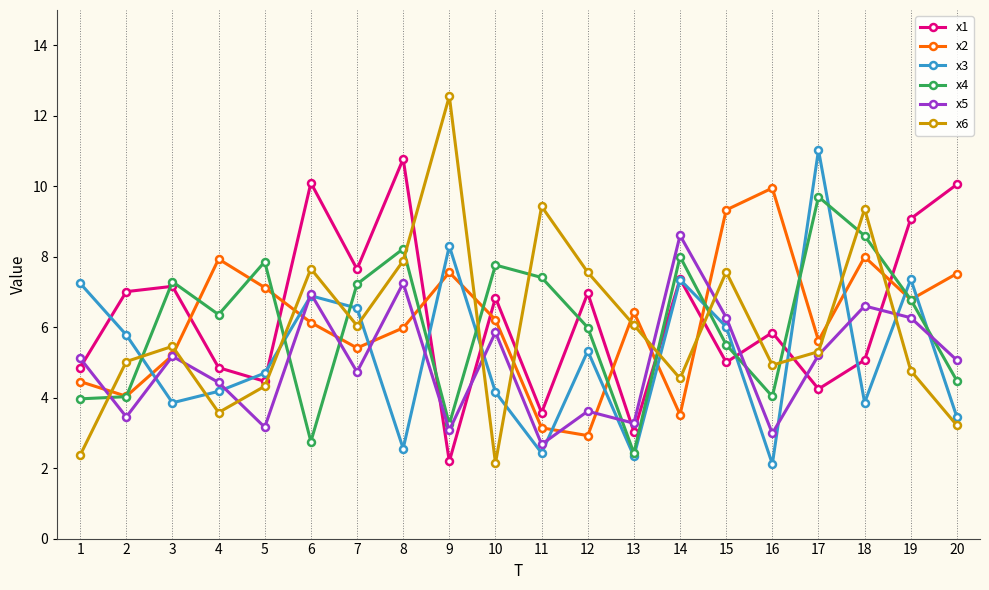

How many interior local peaks does the x1 series have?

7